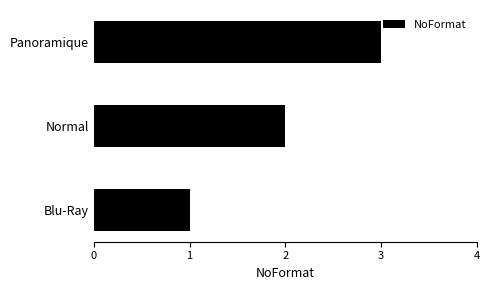

What is the average value?

2